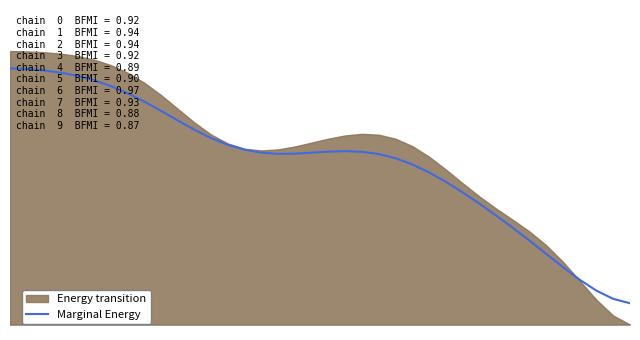

Rank the categories by value from highest to lowest.

0, 1, 2, 3, 4, 5, 6, 7, 8, 9, 10, 11, 12, 13, 14, 20, 19, 21, 15, 18, 17, 16, 22, 23, 24, 25, 26, 27, 28, 29, 30, 31, 32, 33, 34, 35, 36, 37